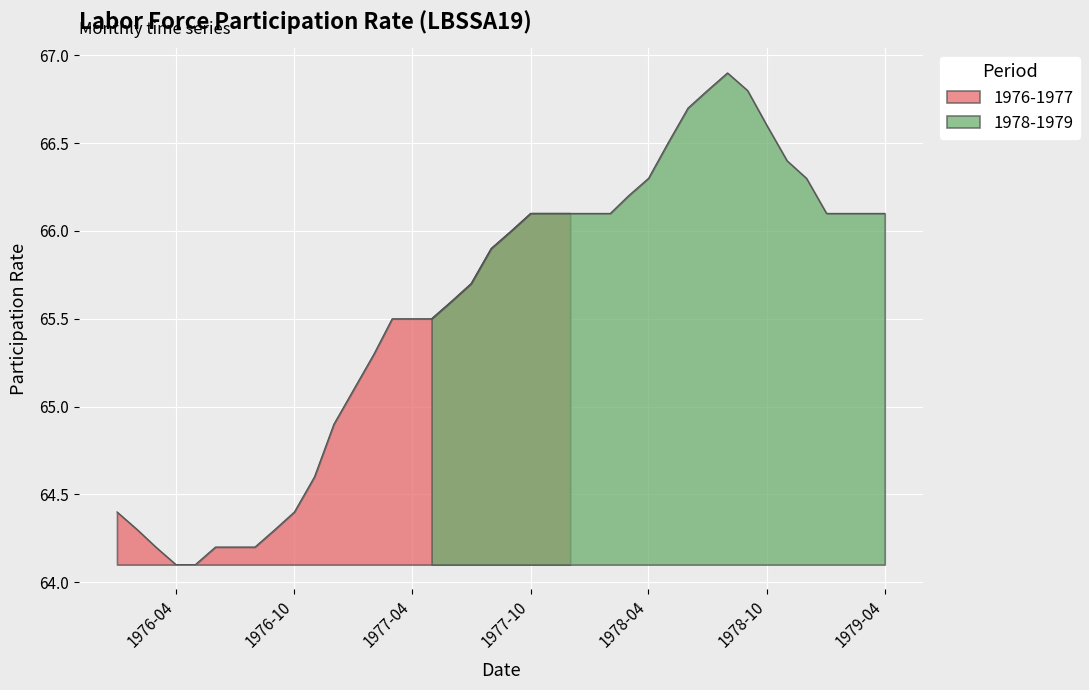

Reading left to right, what are all the values shown in this chart?

0=64.4	1=64.3	2=64.2	3=64.1	4=64.1	5=64.2	6=64.2	7=64.2	8=64.3	9=64.4	10=64.6	11=64.9	12=65.1	13=65.3	14=65.5	15=65.5	16=65.5	17=65.6	18=65.7	19=65.9	20=66.0	21=66.1	22=66.1	23=66.1	24=66.1	25=66.1	26=66.2	27=66.3	28=66.5	29=66.7	30=66.8	31=66.9	32=66.8	33=66.6	34=66.4	35=66.3	36=66.1	37=66.1	38=66.1	39=66.1